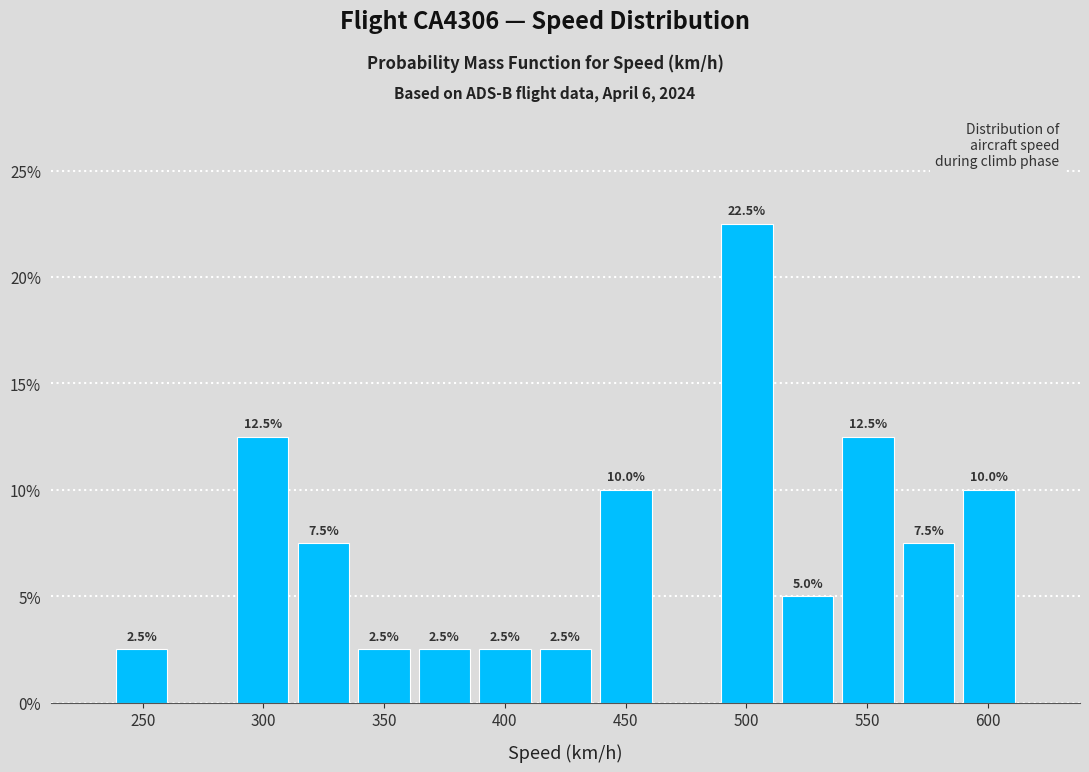

Which range on the x-axis has the tallest bar?

490 to 515